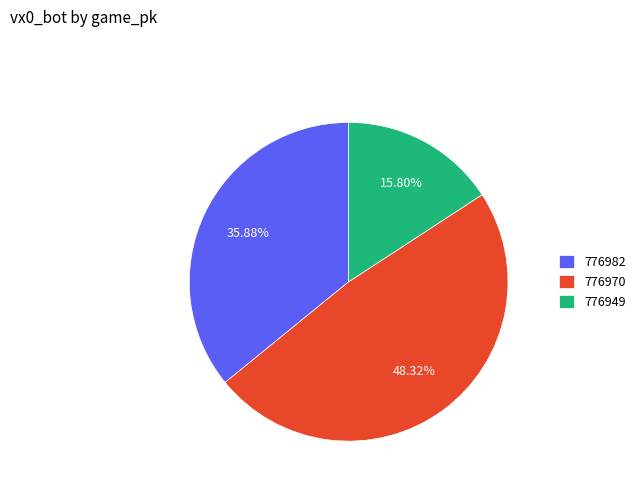

Does 776970 account for over 50% of the chart?

No